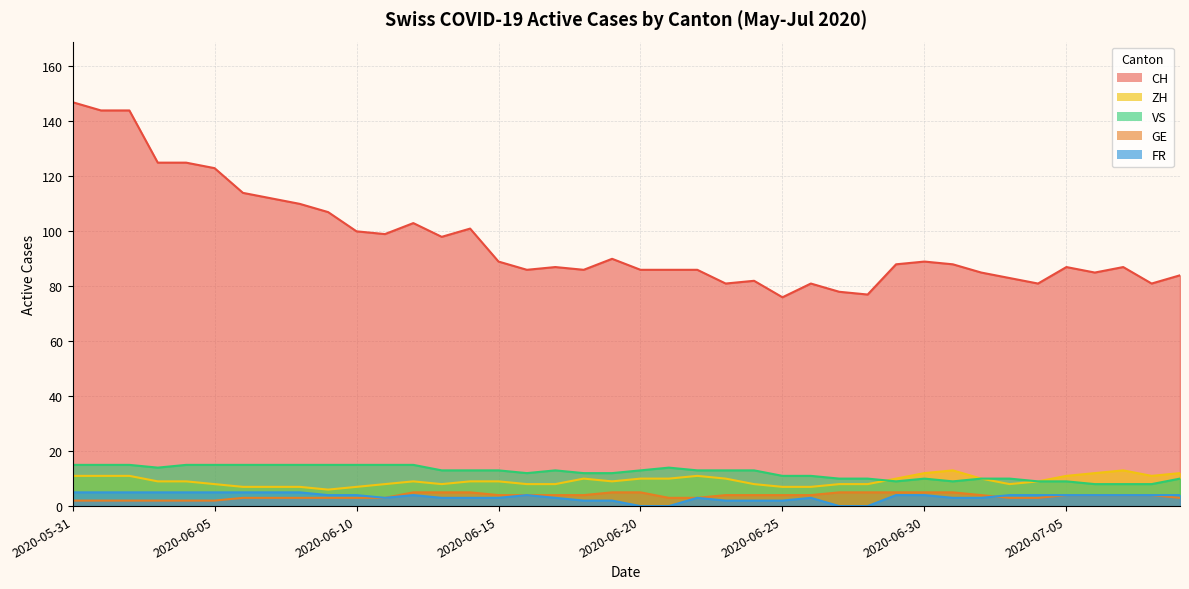

Which has a higher value, 2020-06-21 or 2020-07-07?

2020-07-07